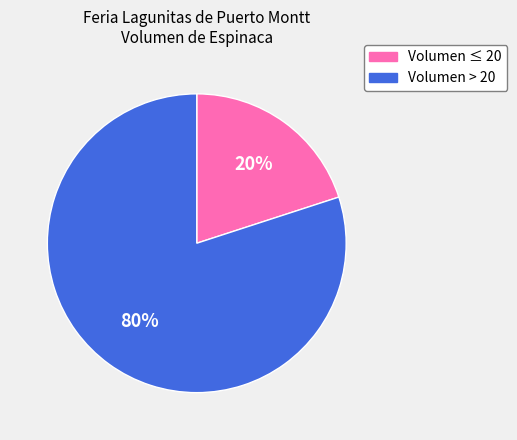

What percentage is the Volumen > 20 slice, to the nearest percent?

80%